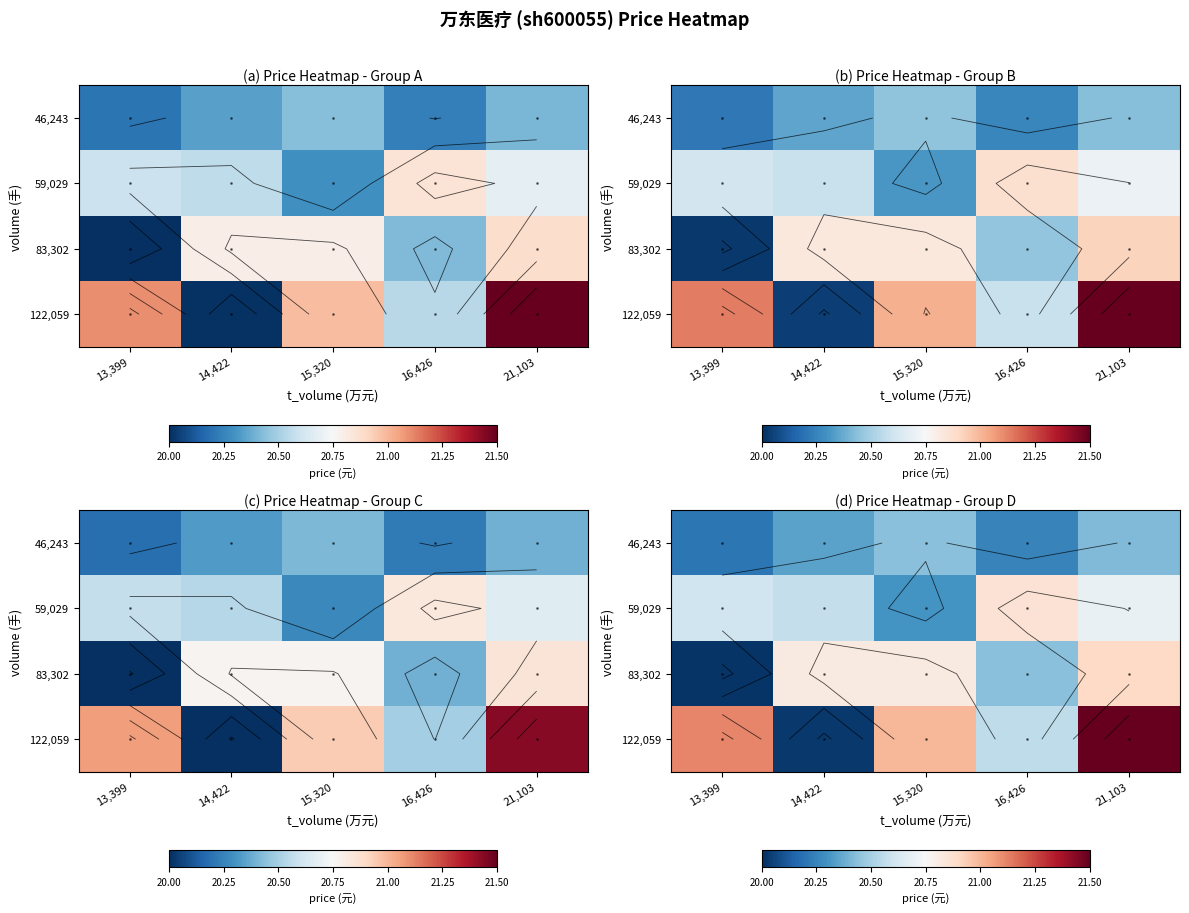

The value of 83,302 at 15,320 is 20.8. True or false?

True